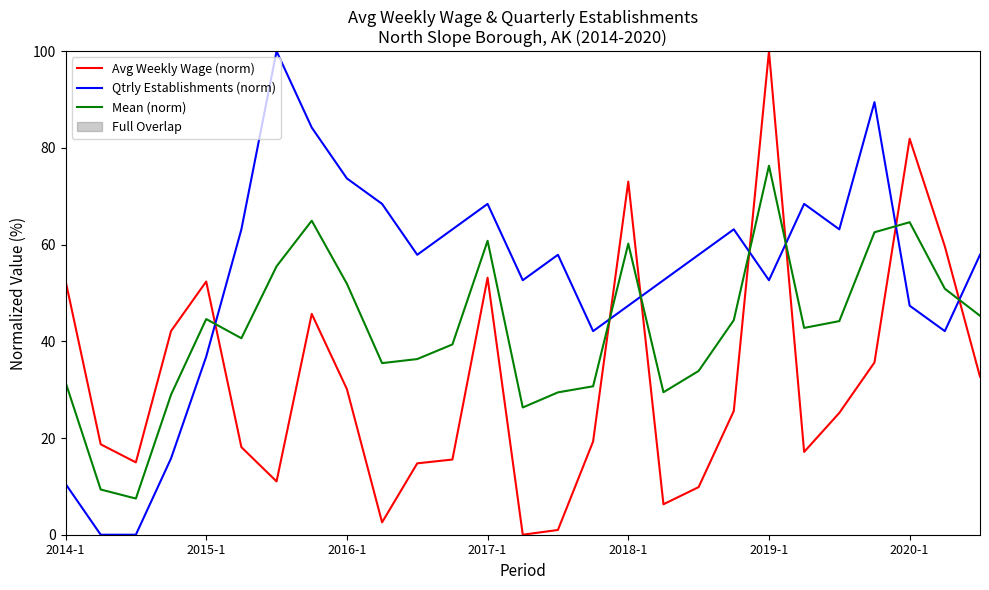

How many intersections are there between Qtrly Establishments (norm) and Avg Weekly Wage (norm)?

7